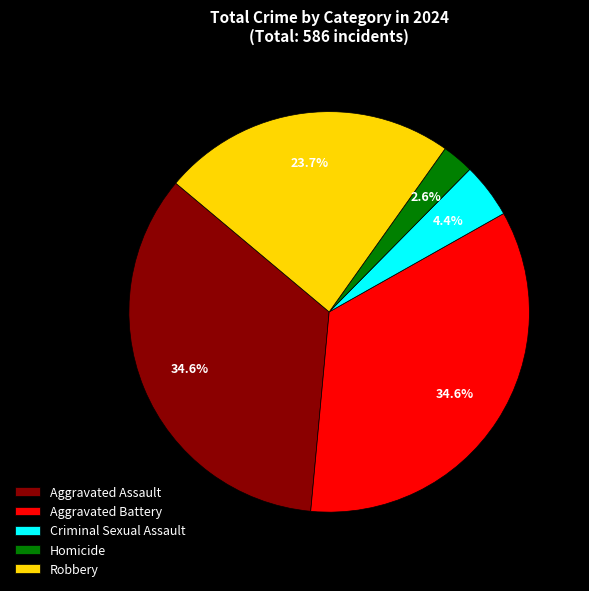

Does Criminal Sexual Assault account for over 50% of the chart?

No